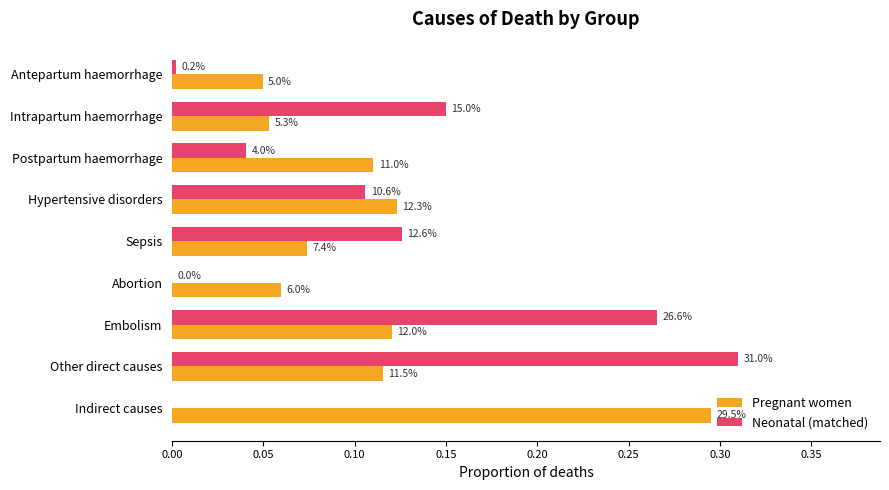

What is the value of the Neonatal (matched) bar at the 2nd from the left?

0.1